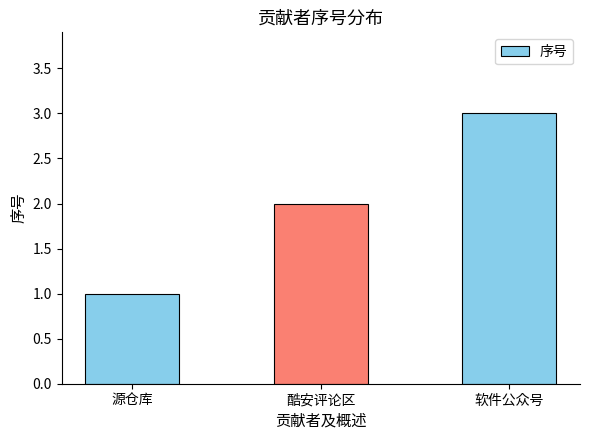

How many distinct data groups are displayed?

1